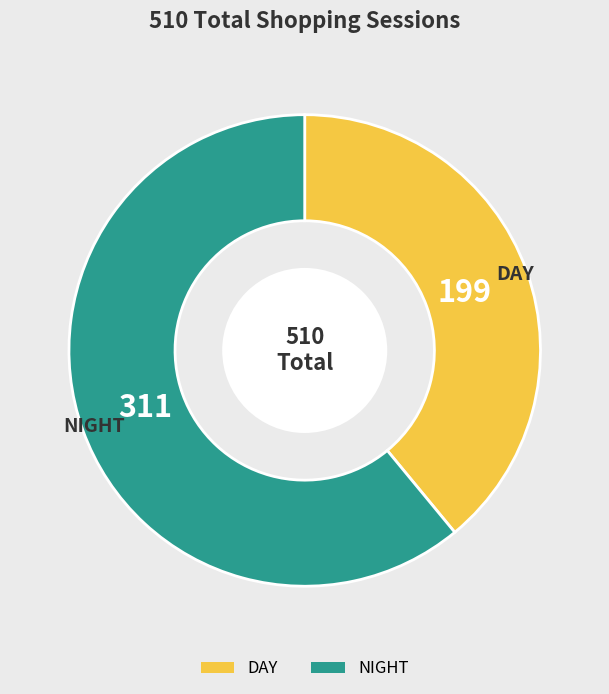

Is it true that DAY is 39% of the pie?

True